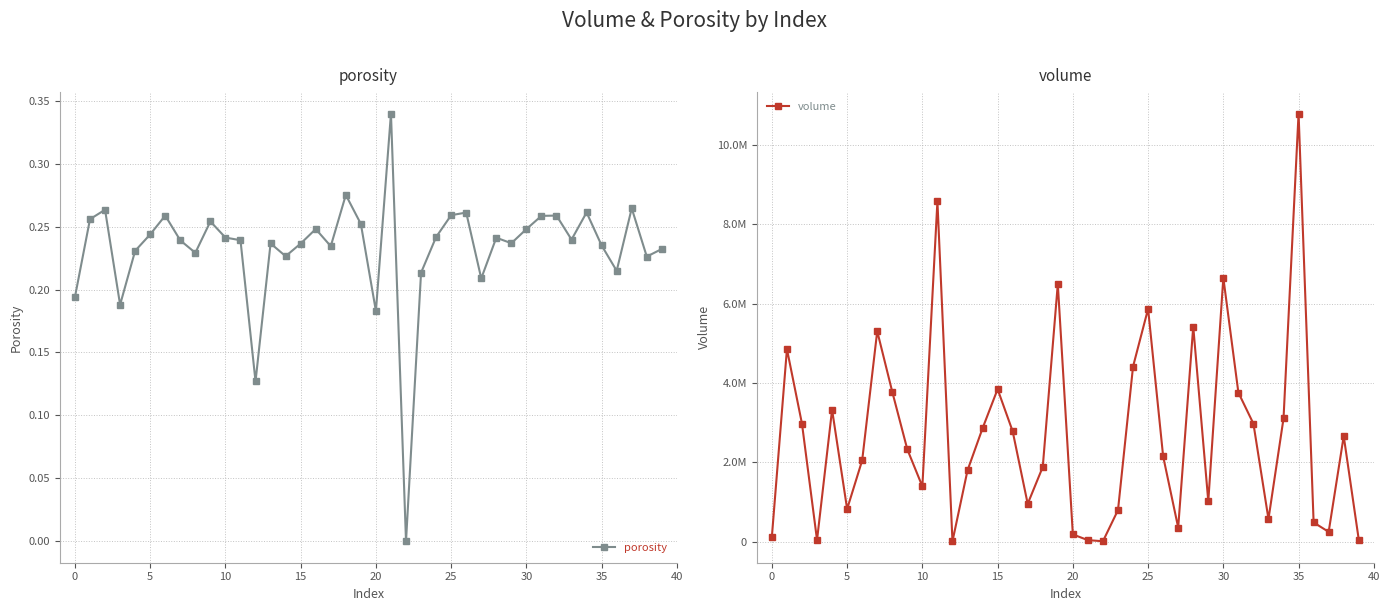

At how many categories does at least one series exceed 7584048?

2